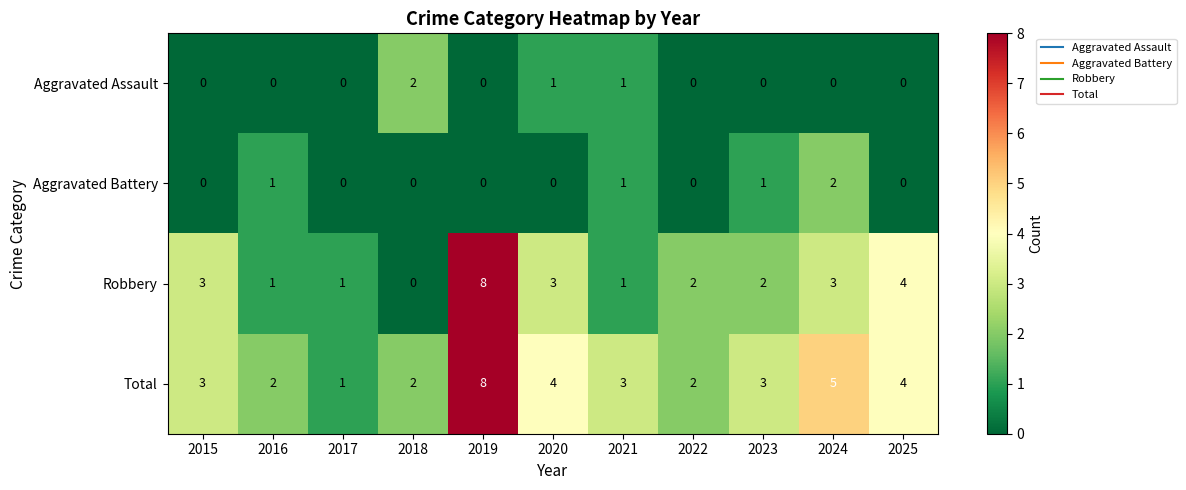

What is the approximate value of Robbery at 2025?

4